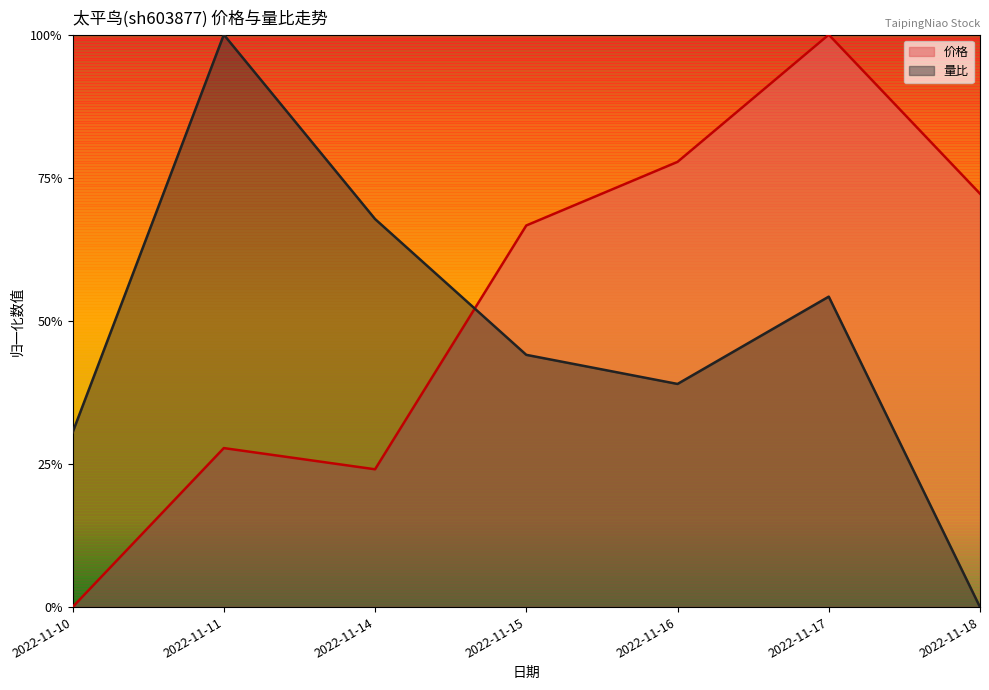

Which has a higher value, 2022-11-16 or 2022-11-18?

2022-11-16